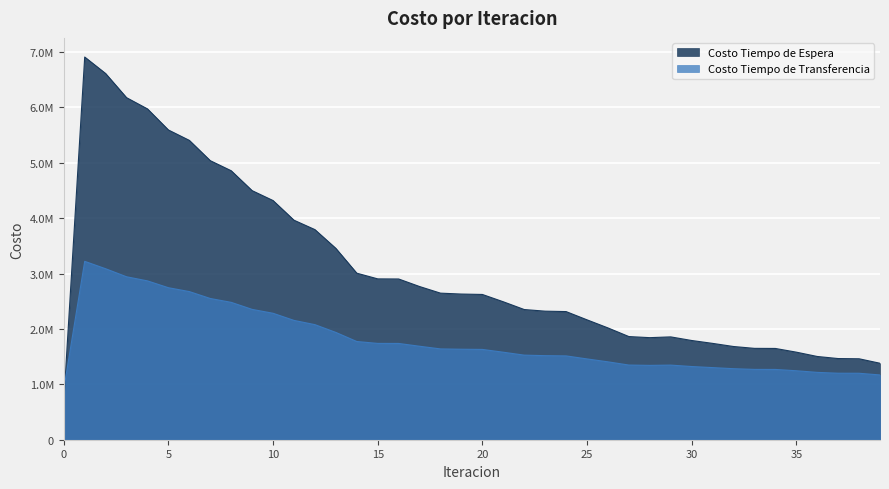

Which series has the largest range (max minus min)?

Costo Tiempo de Espera